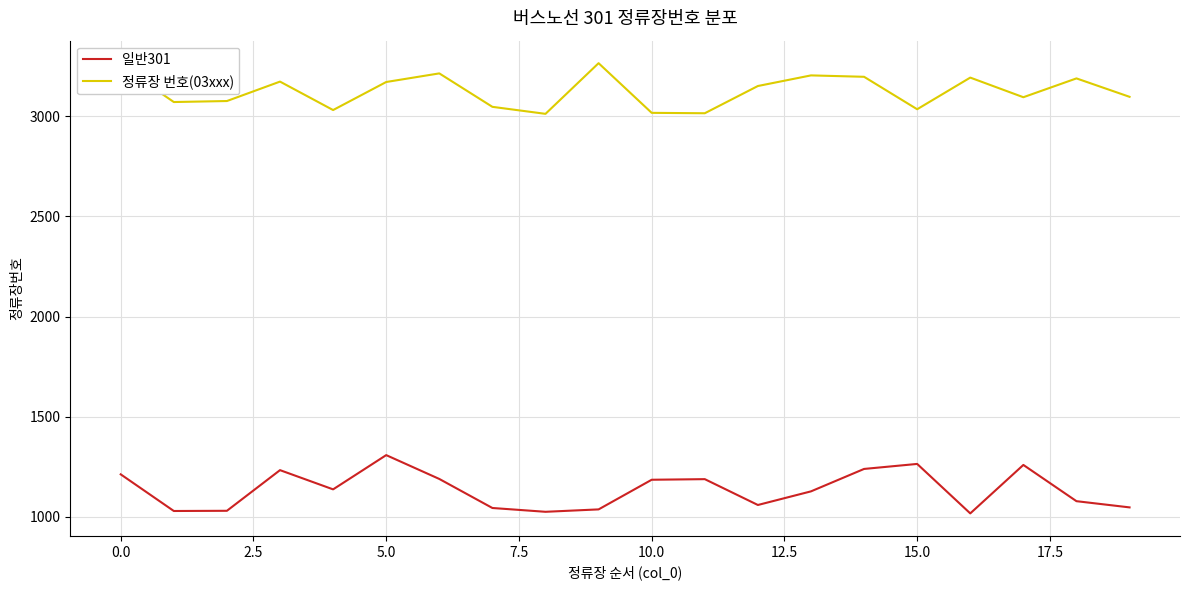

At how many categories does at least one series exceed 1256?

20